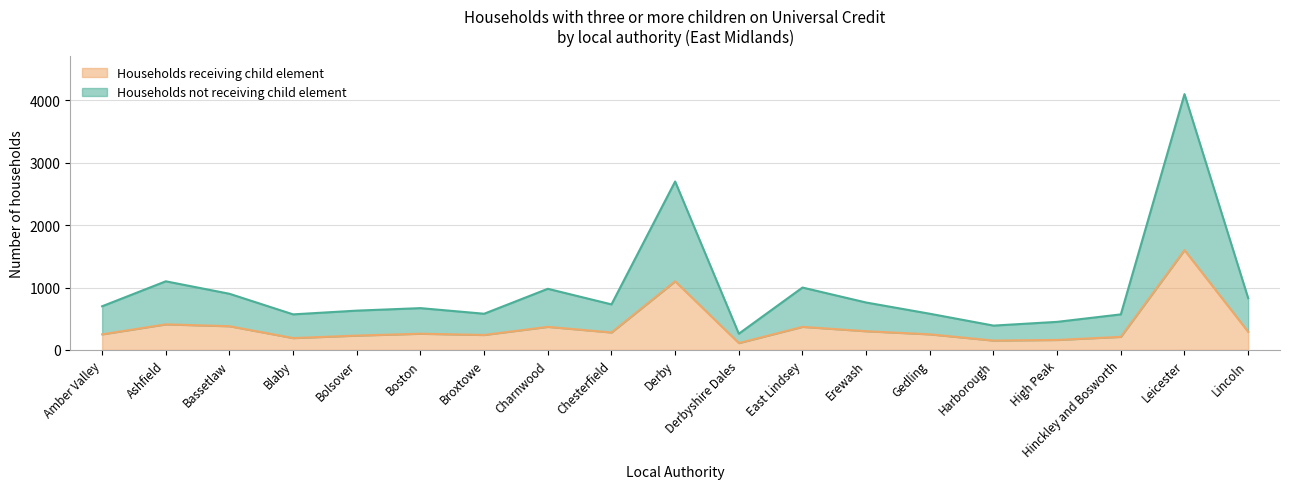

How many lines are shown in the chart?

2